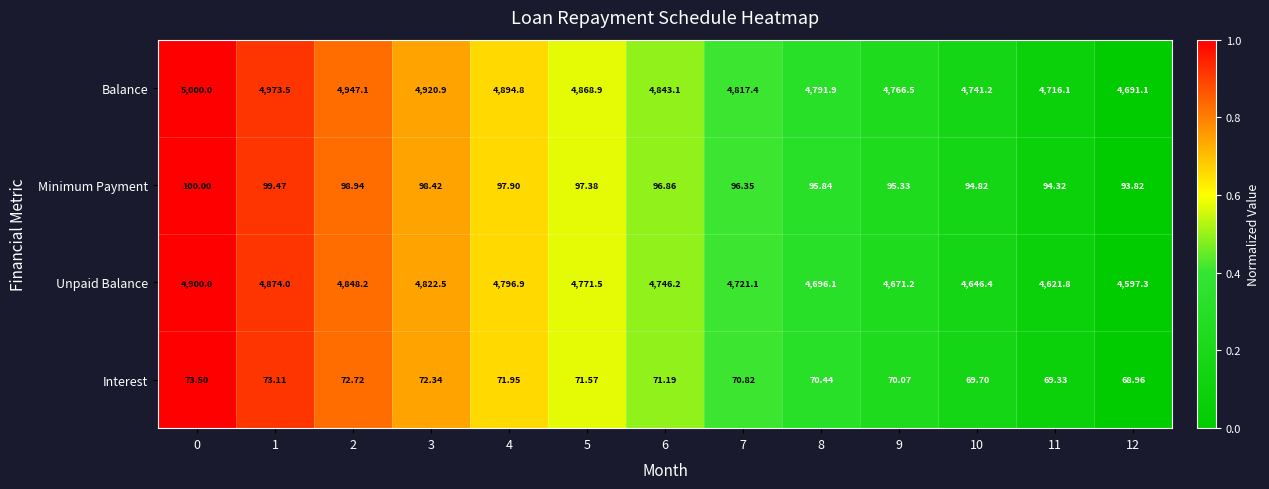

Is the value of Minimum Payment at 10 greater than the value of Interest at 2?

Yes